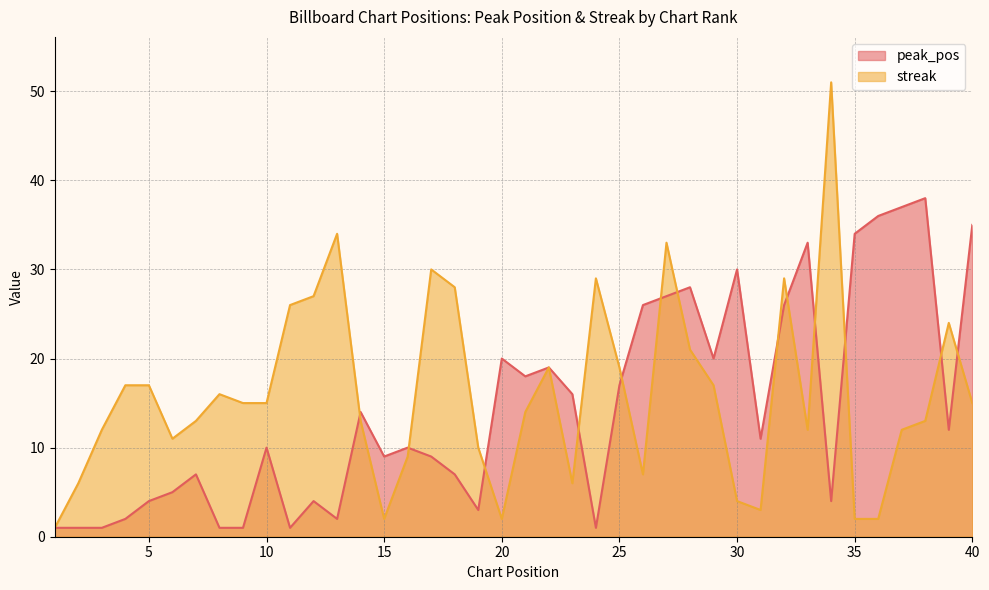

In streak, how many points are higher than both neighbors (excluding endpoints)?

9